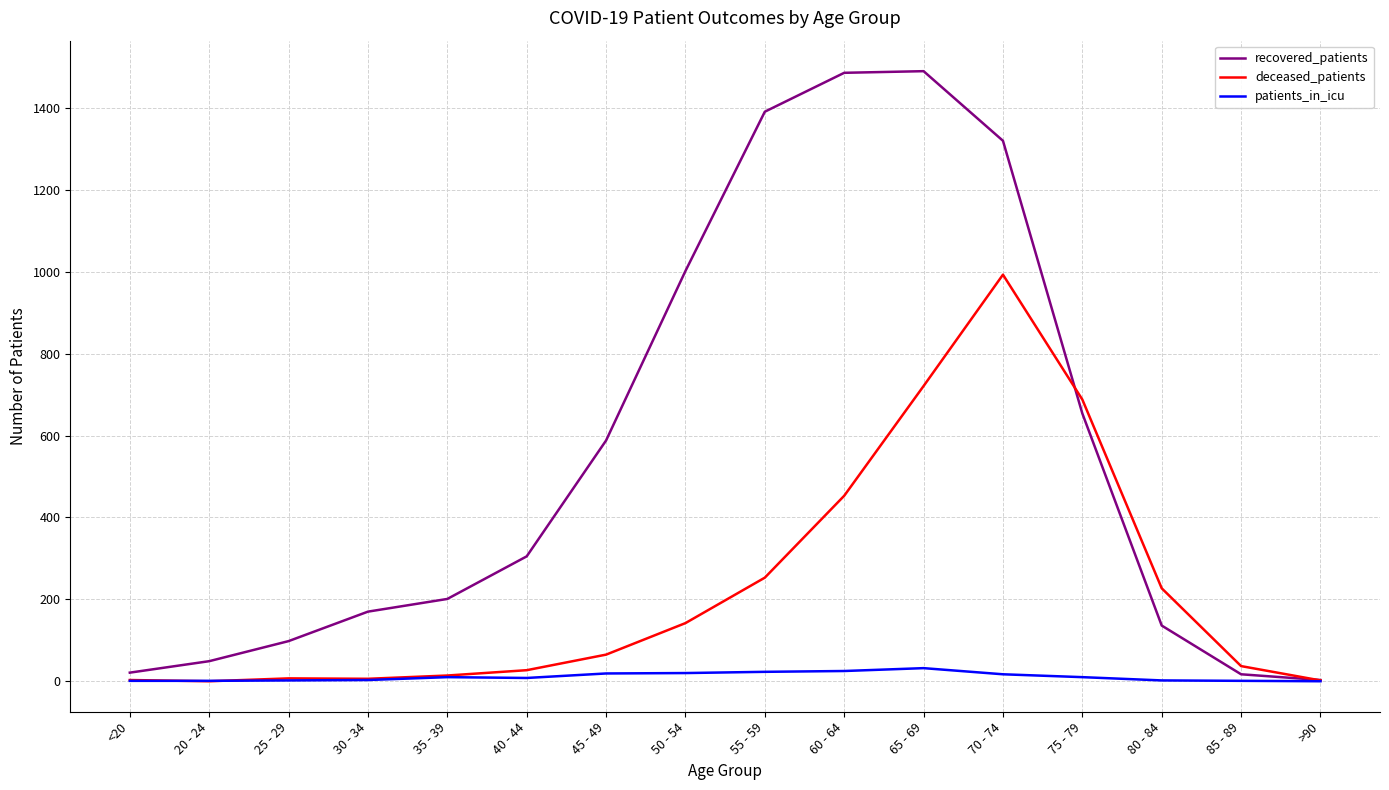

Rank the series by their maximum value, from lowest to highest.

patients_in_icu, deceased_patients, recovered_patients